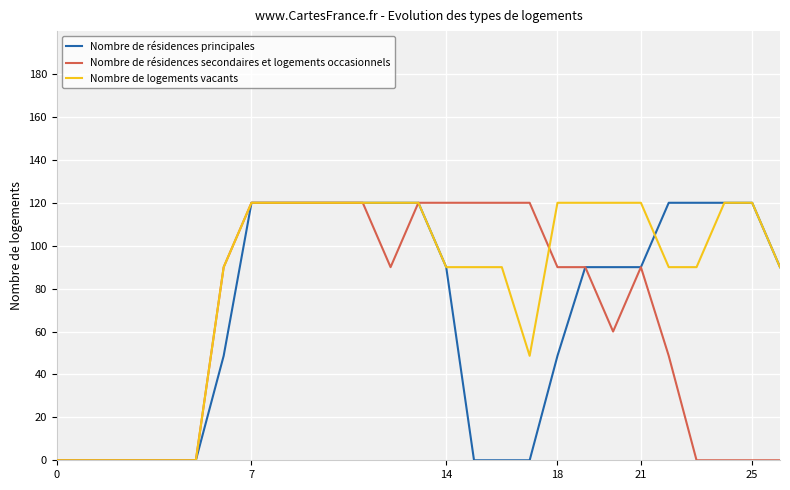

Which series has the largest total across all categories?

Nombre de logements vacants